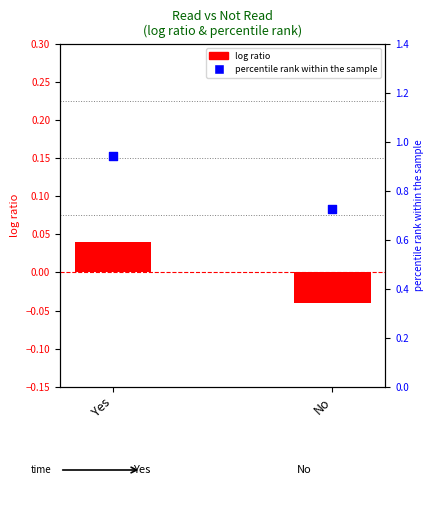

What are all the series names shown in the legend?

log ratio, percentile rank within the sample